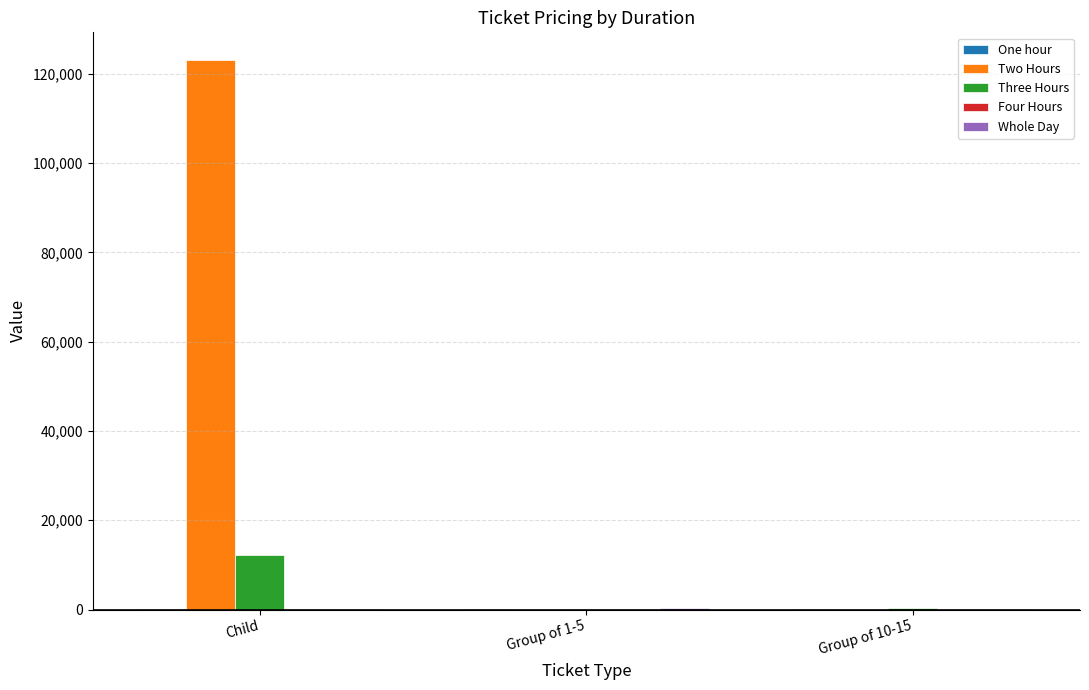

At which category is the sum across all series the highest?

Child